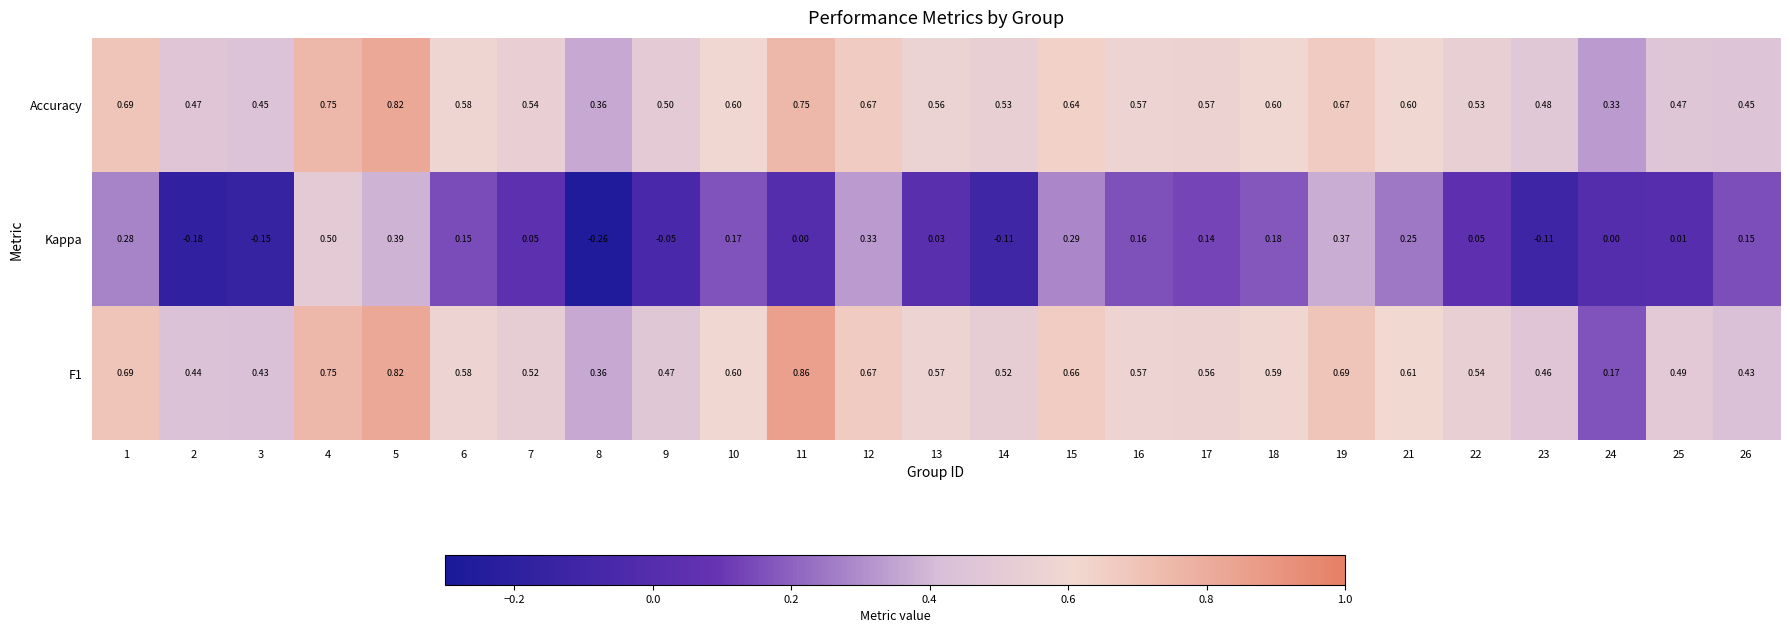

Is the value of F1 at 15 greater than the value of Kappa at 7?

Yes